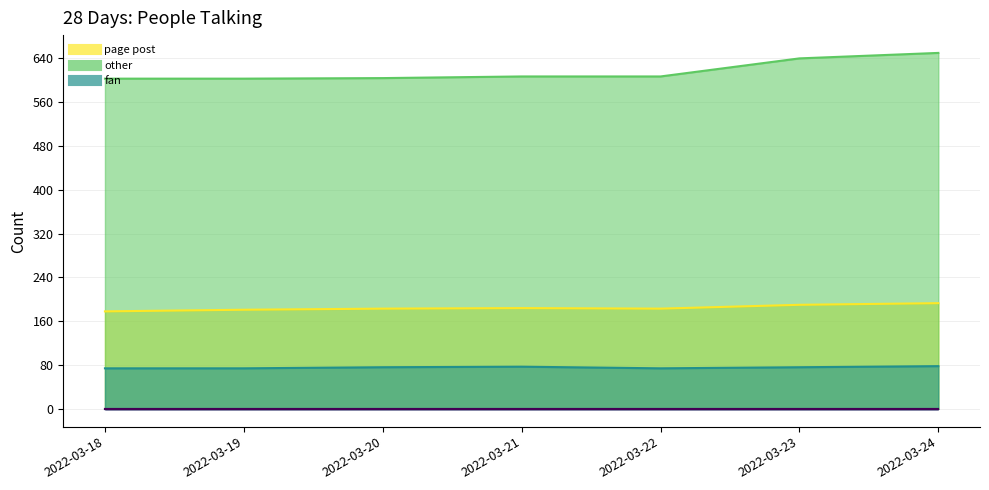

Rank the series by their average value, from lowest to highest.

fan, page post, other